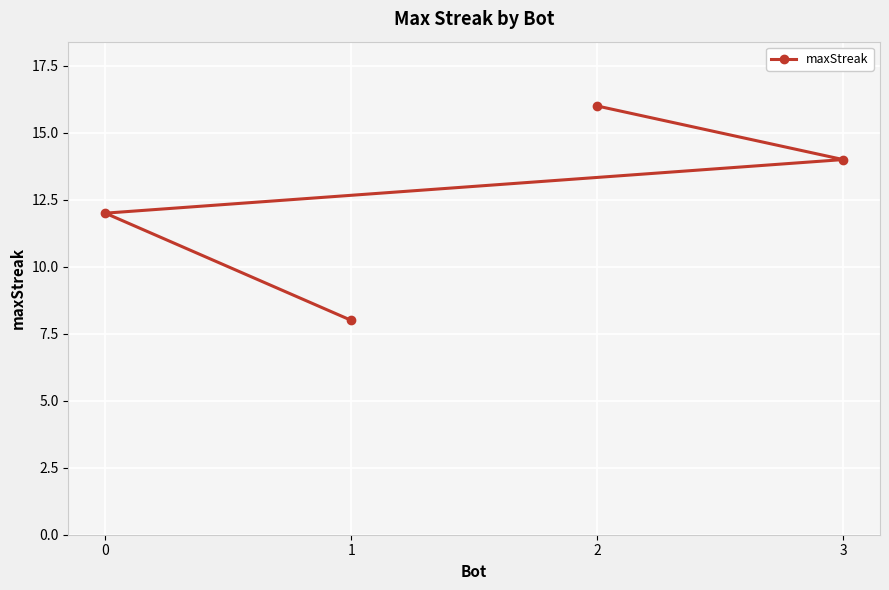

What is the sum of the values at 1 and 0?

20